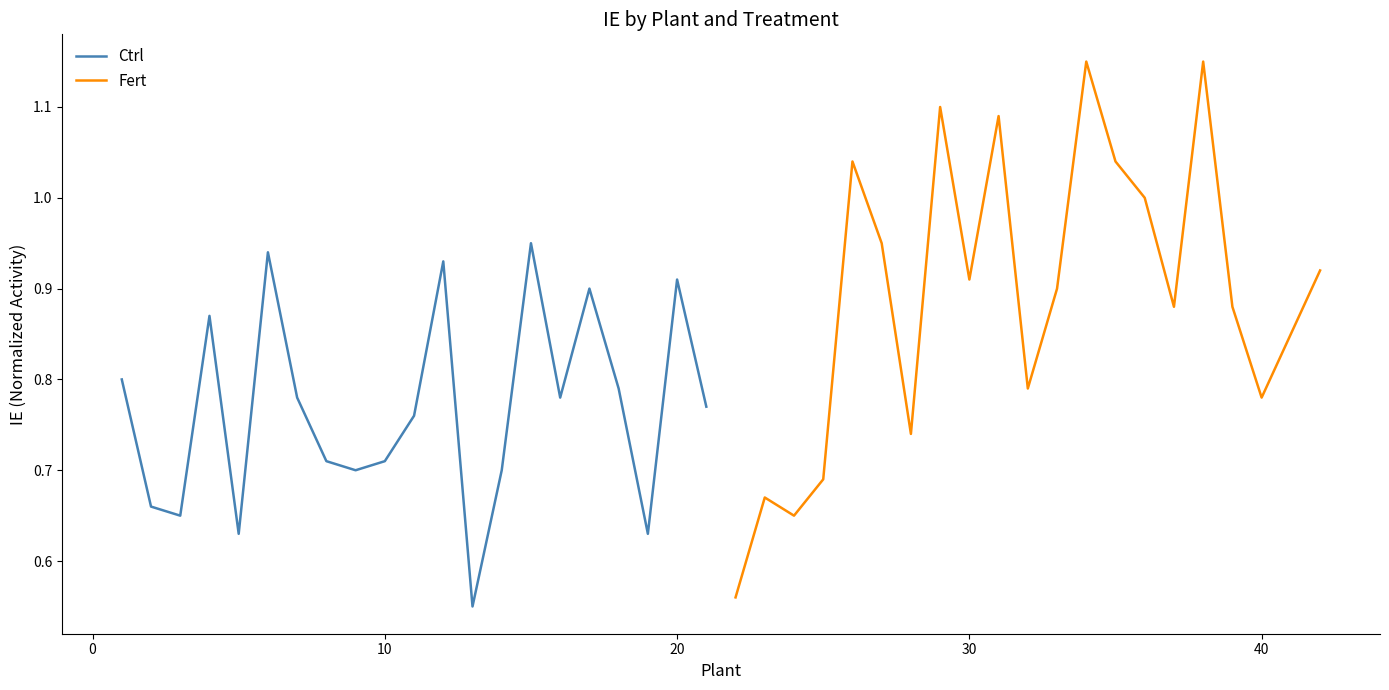

Is it true that Fert equals 1.3 at 19?

False